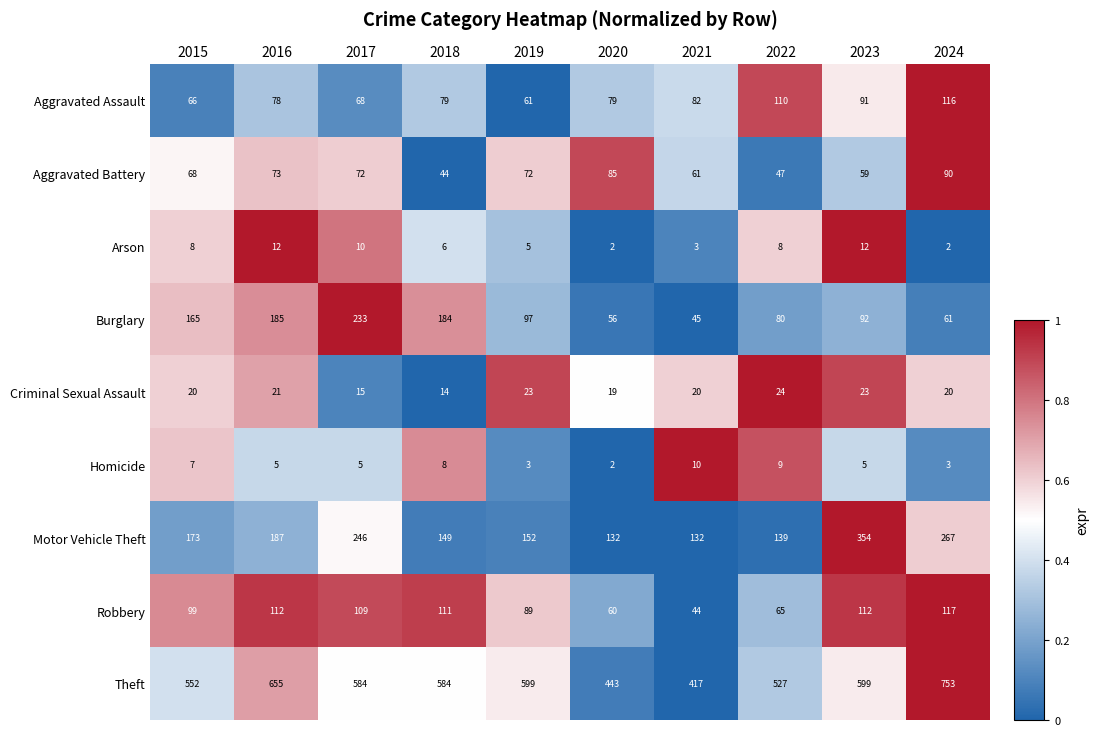

At which category is the sum across all series the highest?

2024